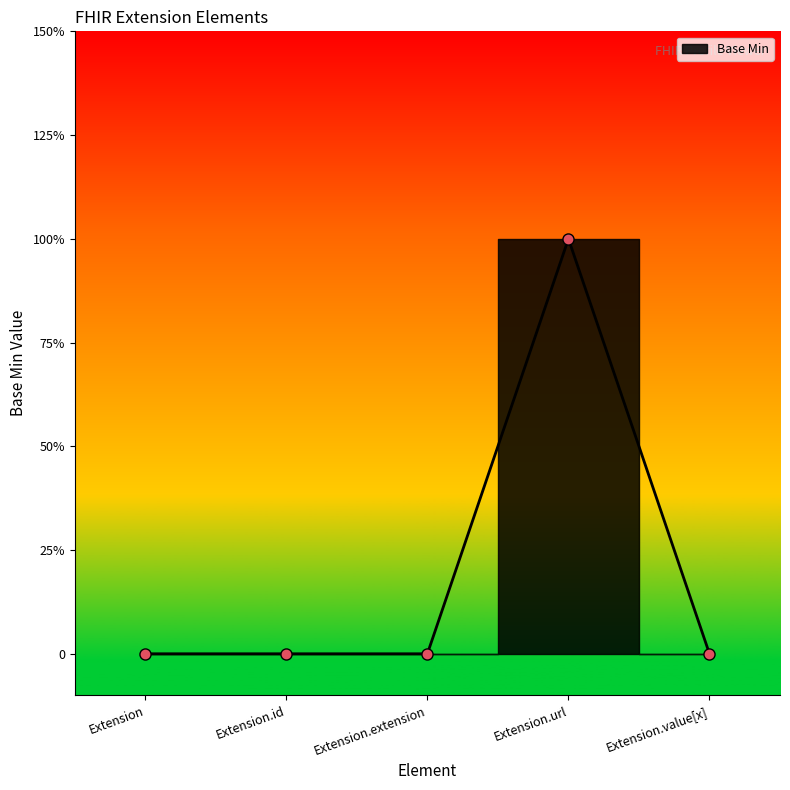

What position from the right is Extension.url?

2